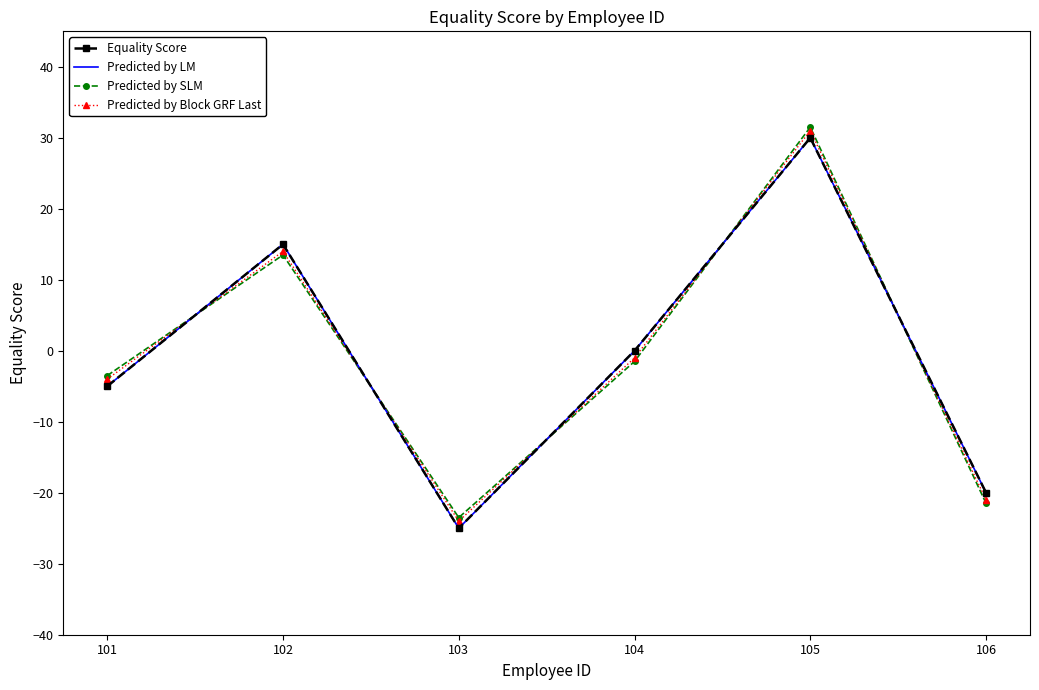

How many negative values does the Predicted by Block GRF Last series have?

4